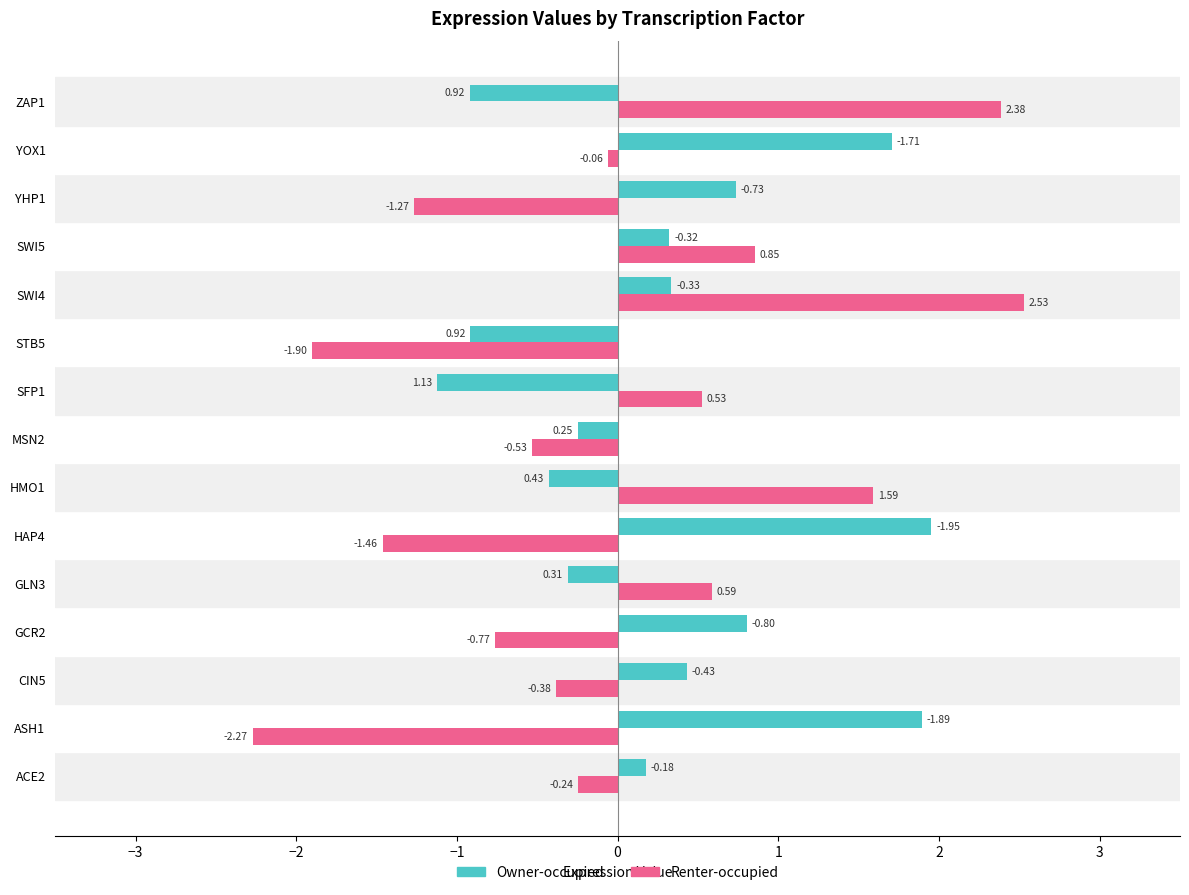

List the series in order of their overall mean, highest first.

Owner-occupied, Renter-occupied